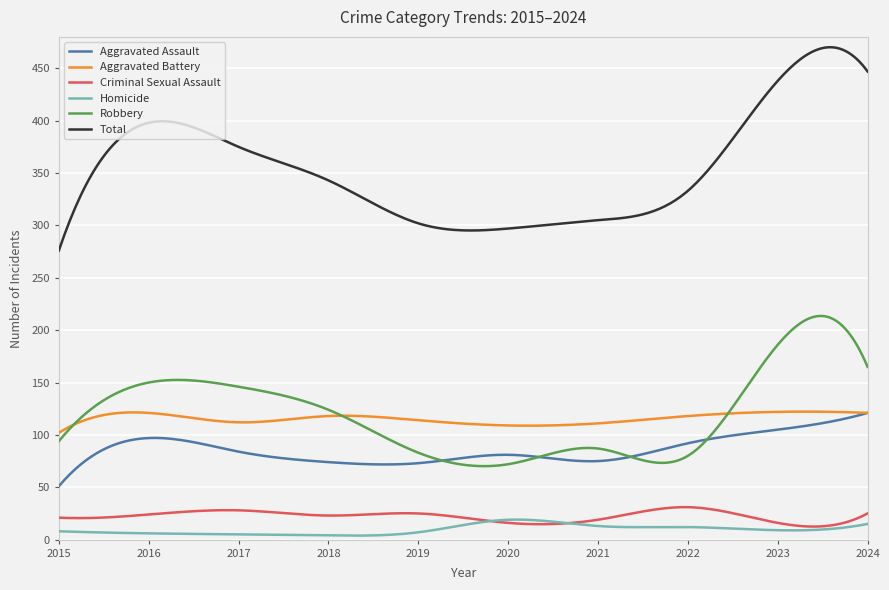

What is the lowest value of the Homicide series?

3.8